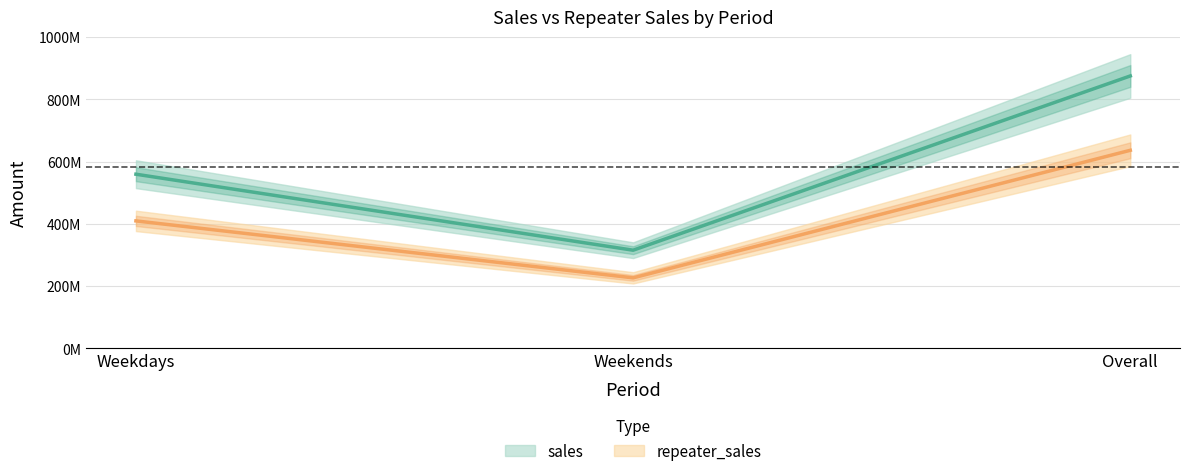

What is the sum of all repeater_sales values?

1273164060